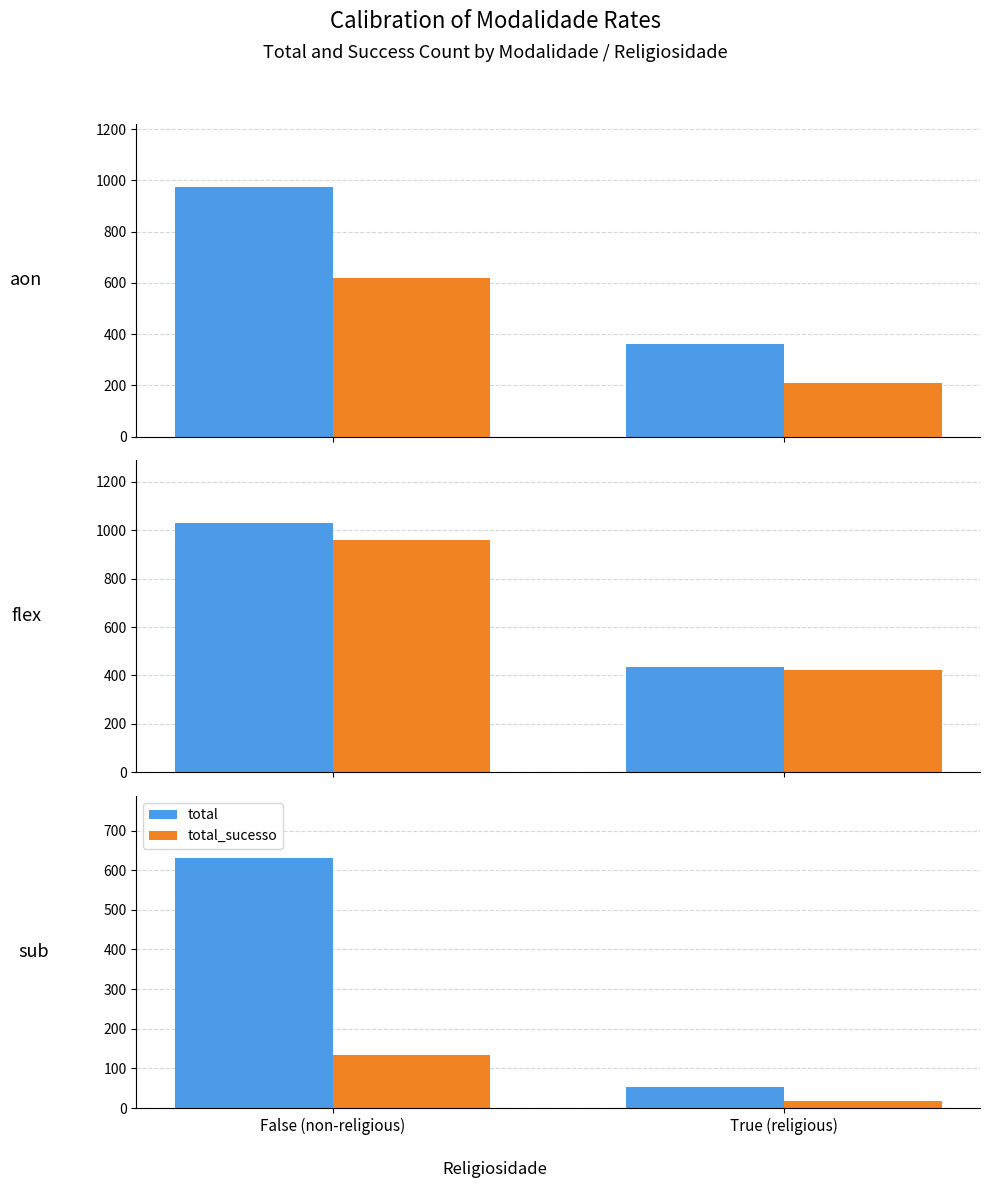

The value of total at False (non-religious) is 220. True or false?

False